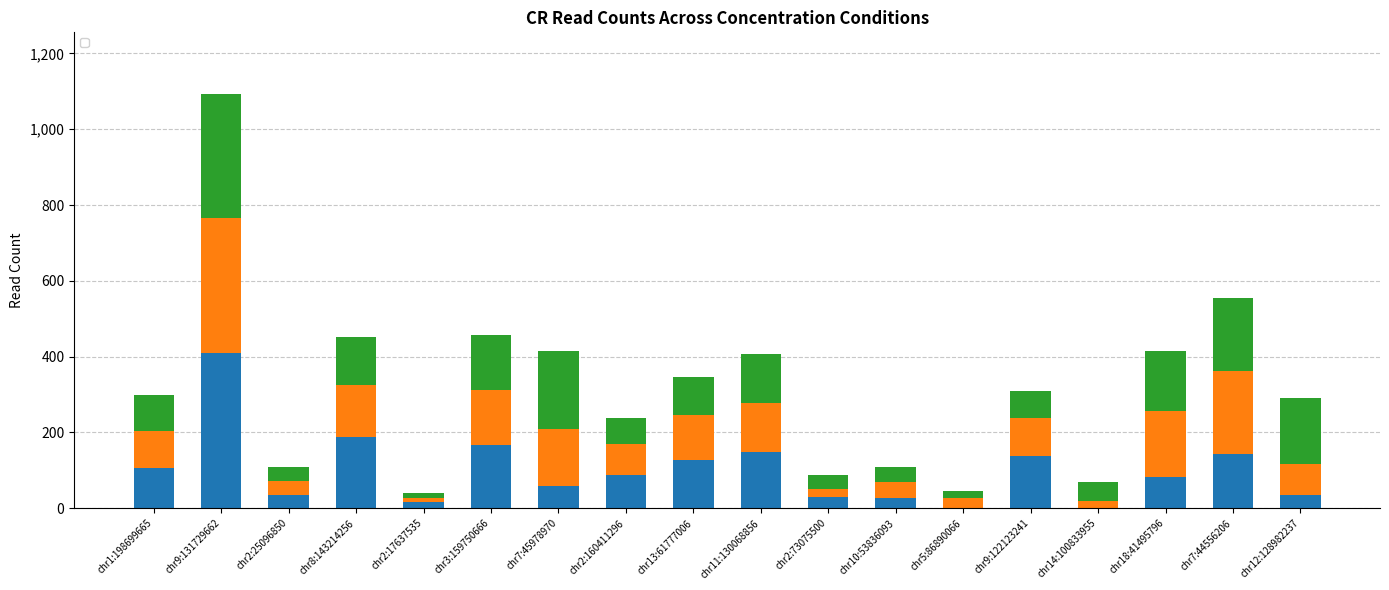

List the labels in order of _1024nM CR value, smallest first.

chr2:17637535, chr5:86890066, chr2:25096850, chr2:73075500, chr10:53836093, chr14:100833955, chr2:160411296, chr9:122123241, chr1:198699665, chr13:61777006, chr8:143214256, chr11:130068856, chr3:159750666, chr18:41495796, chr12:128982237, chr7:44556206, chr7:45978970, chr9:131729662